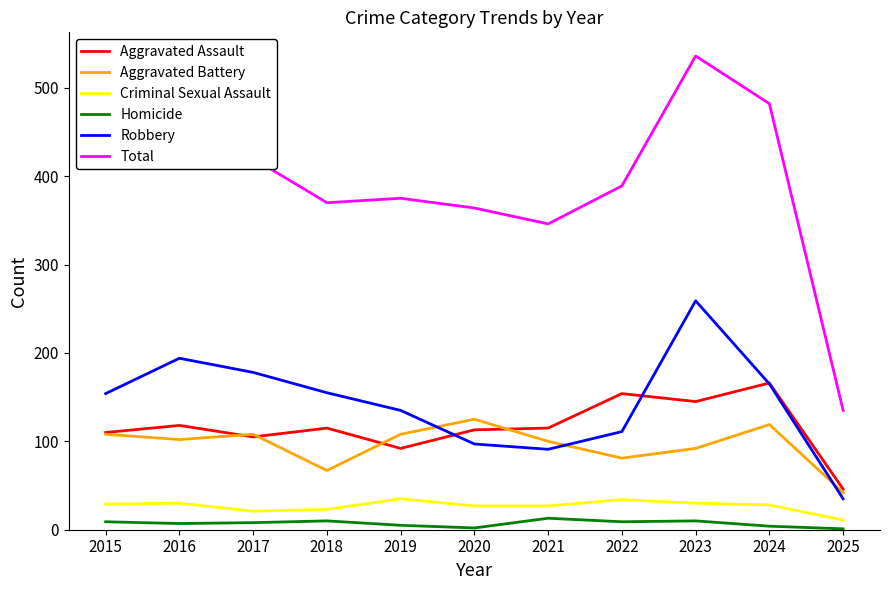

How many distinct data groups are displayed?

6